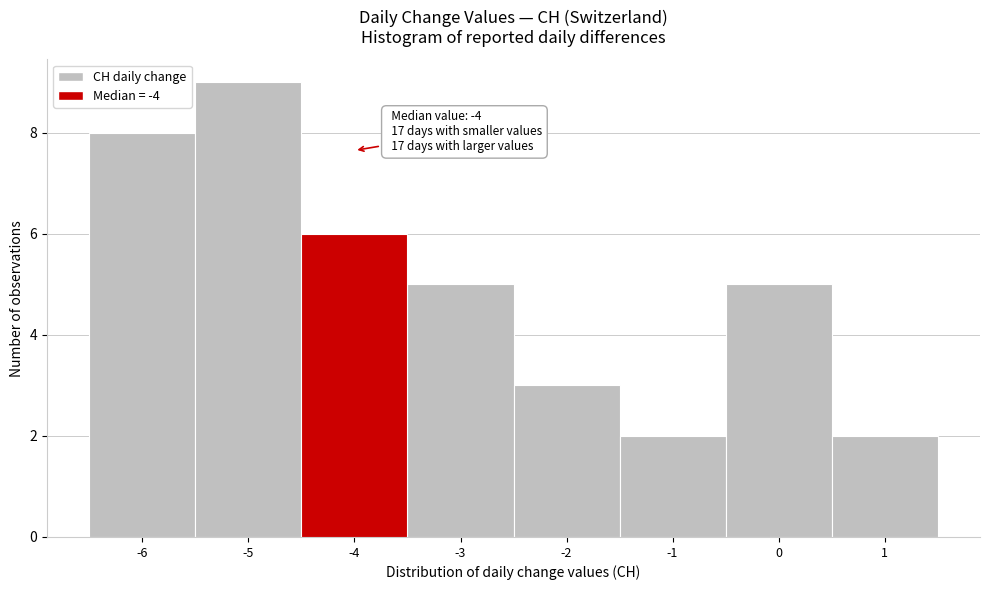

Over which range of the x-axis is the bar tallest?

-5.5 to -4.5